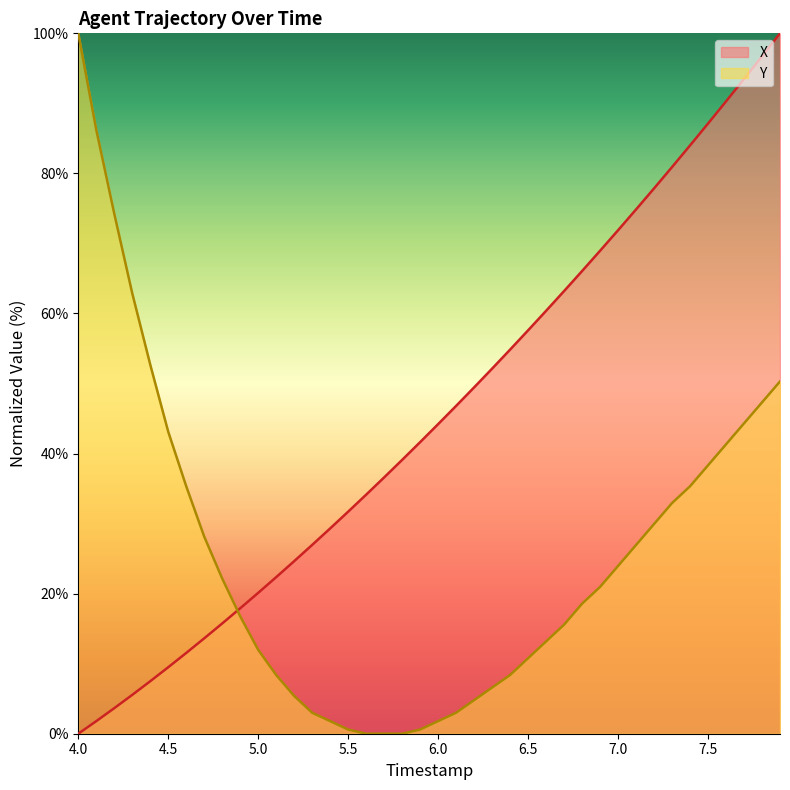

Which series has the largest total across all categories?

X